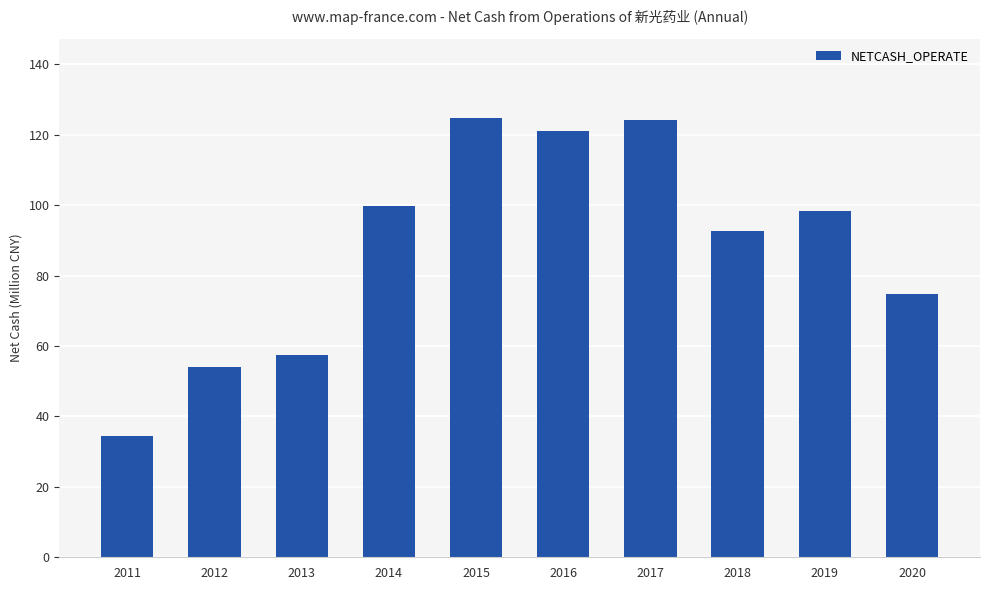

True or false: the data shows 98.3 at 2019.

True